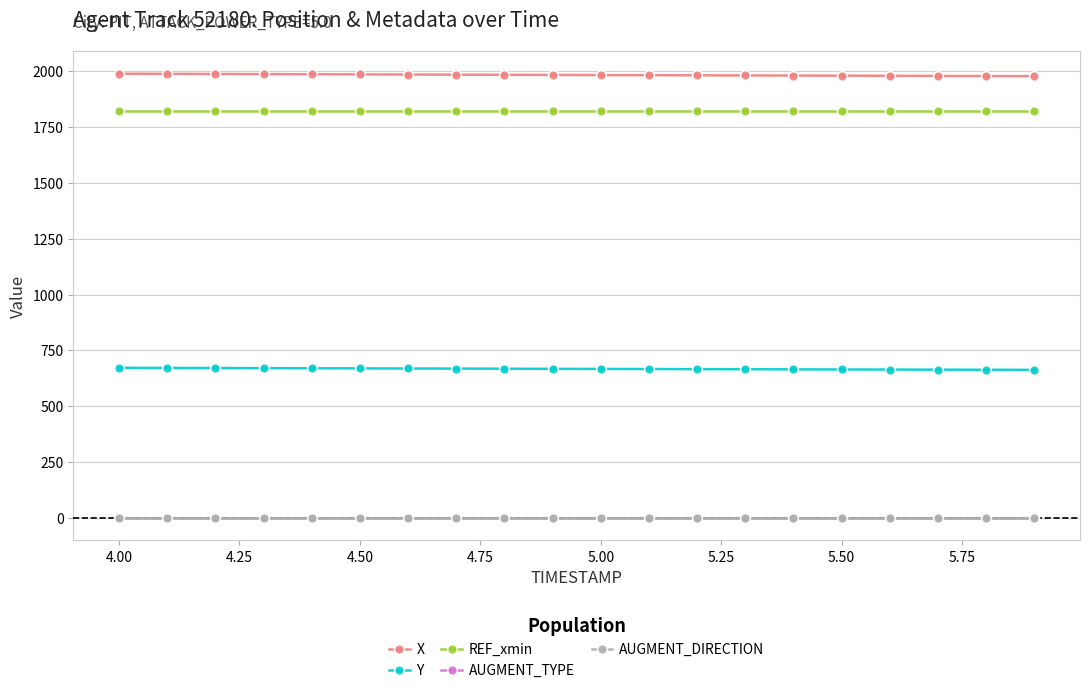

How many lines are shown in the chart?

5